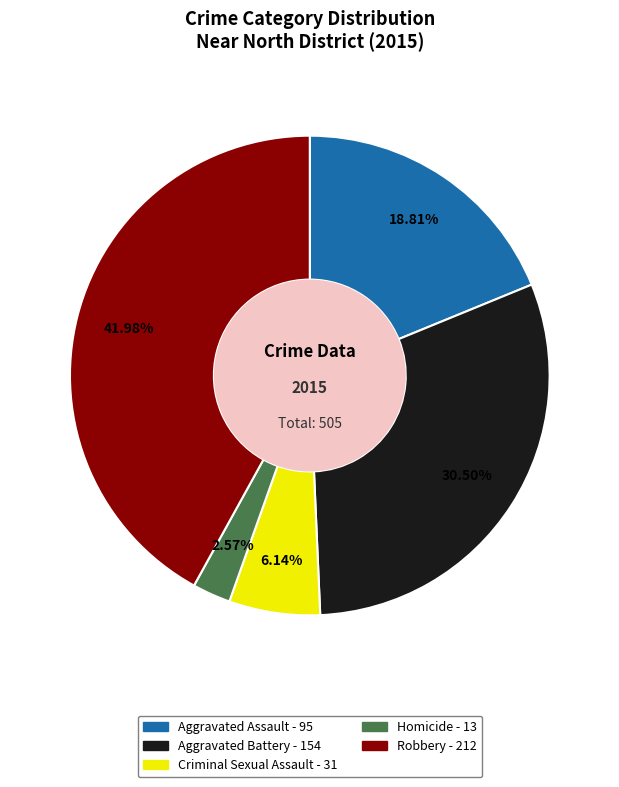

Rank the categories by value from highest to lowest.

Robbery, Aggravated Battery, Aggravated Assault, Criminal Sexual Assault, Homicide